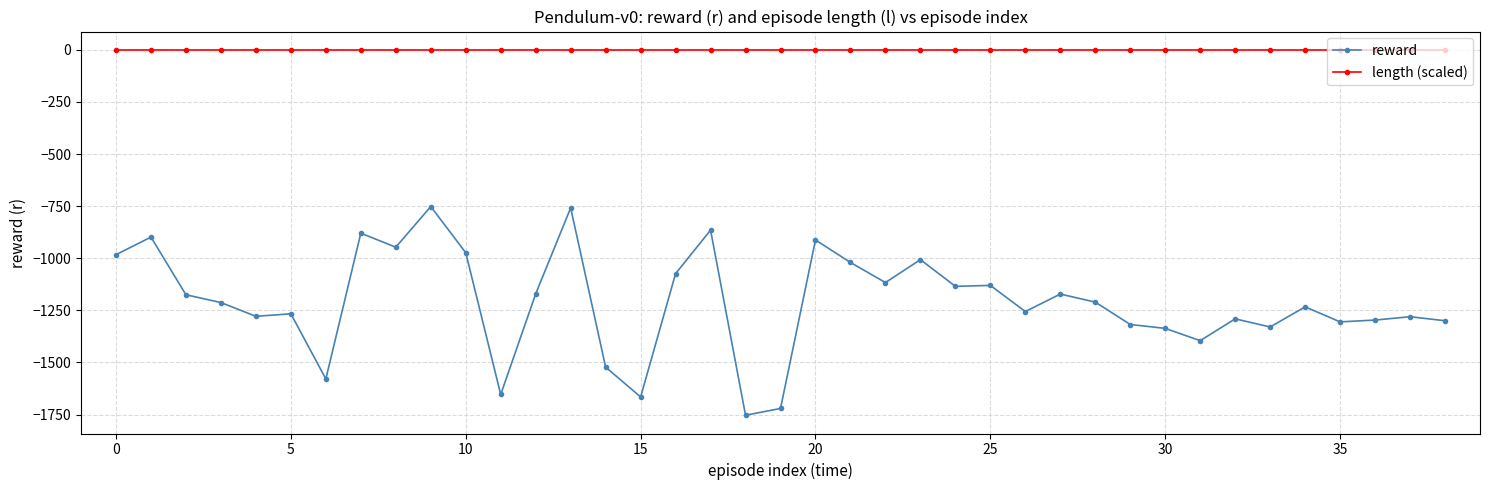

Which series has the largest total across all categories?

length (scaled)